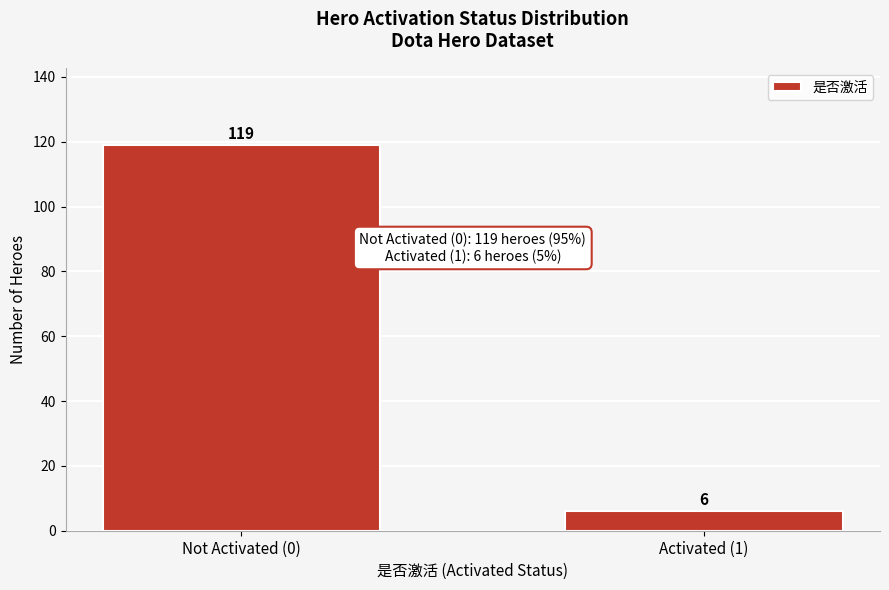

Reading left to right, what are all the values shown in this chart?

Not Activated (0)=119	Activated (1)=6